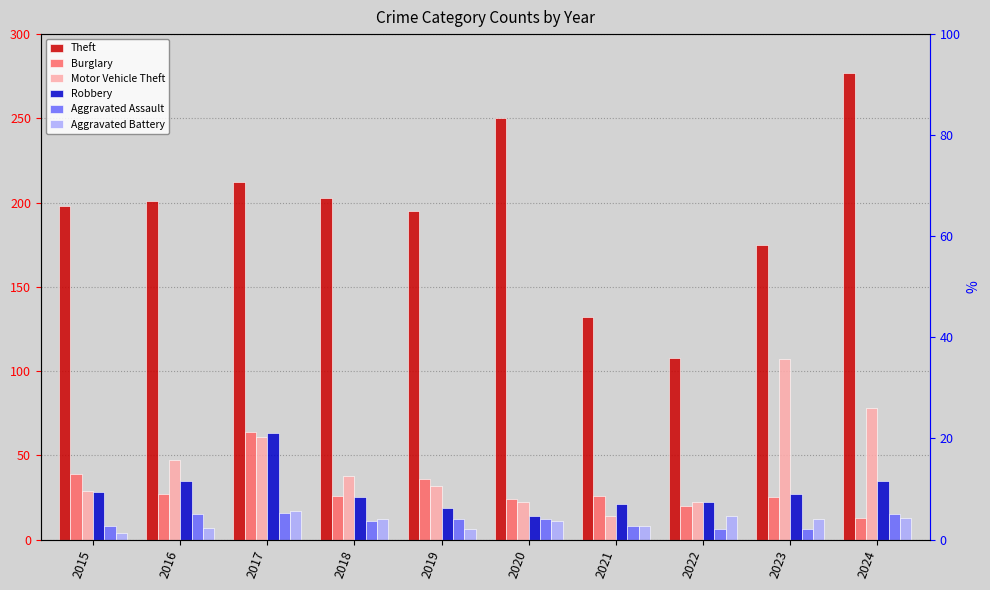

True or false: Robbery has a value of 44 at 2018.

False